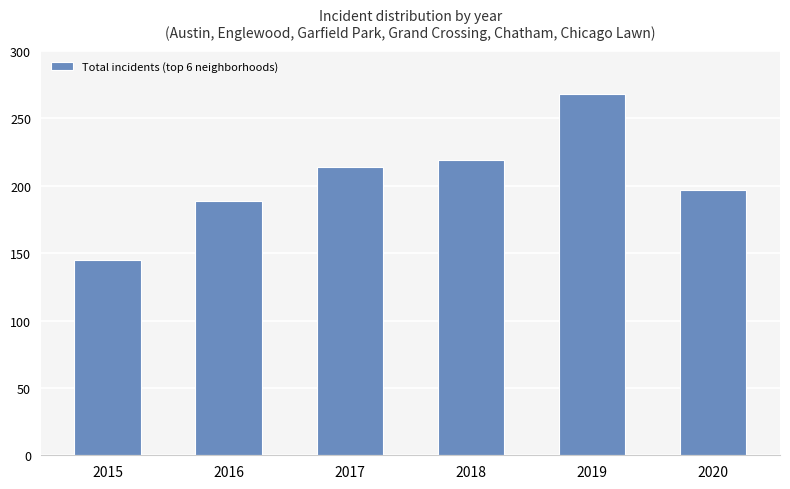

What is the difference between the second highest and second lowest values?

30